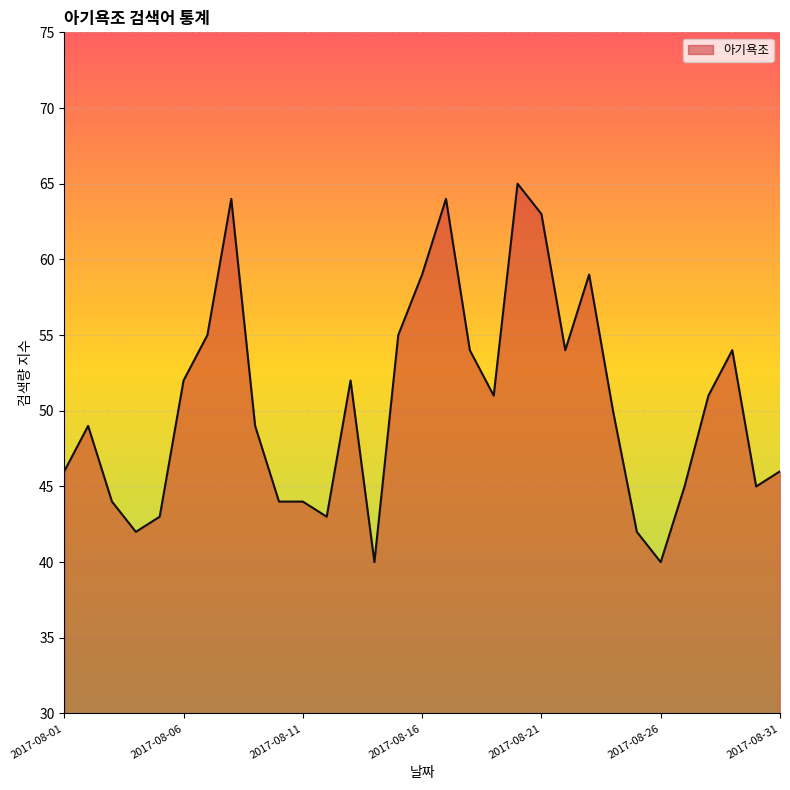

What is the minimum value shown in the chart?

40